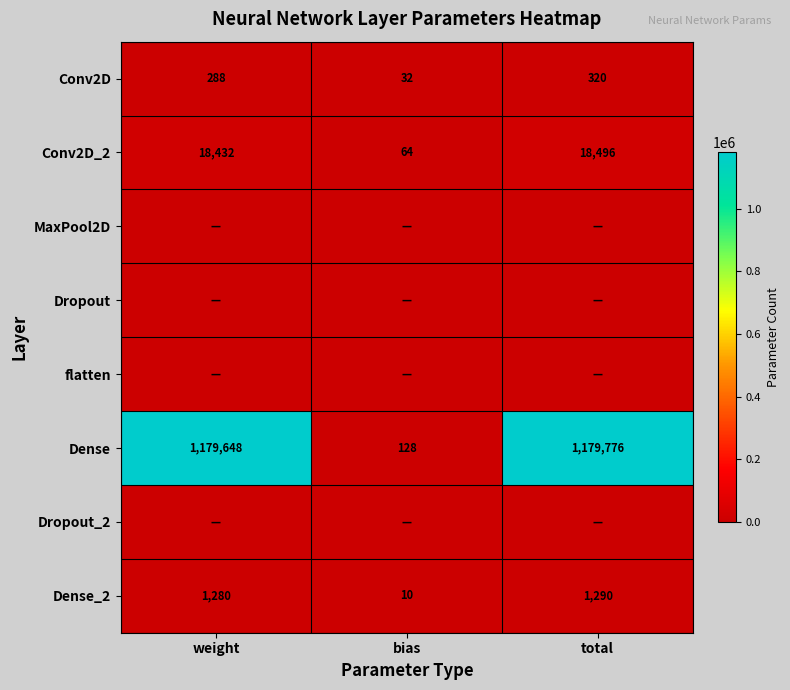

What is the highest value of the Dense_2 series?

1290